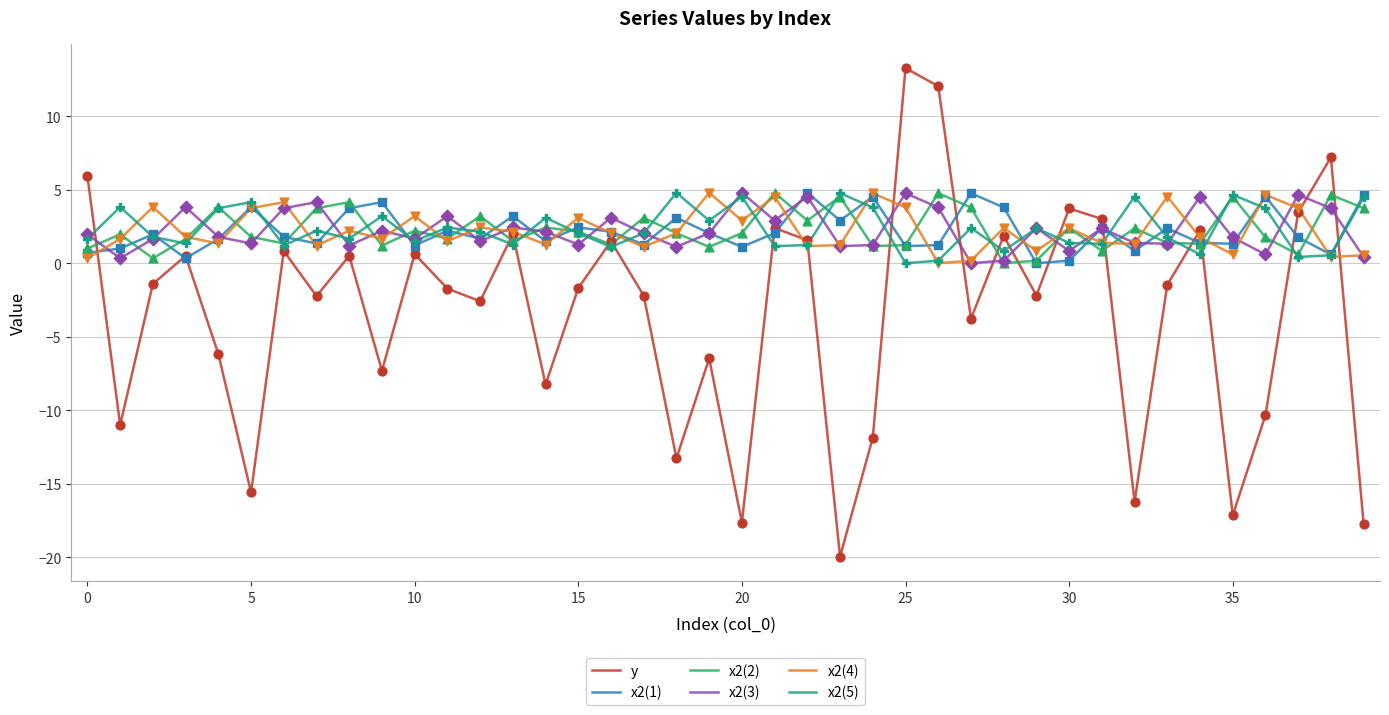

Which series has the largest range (max minus min)?

y